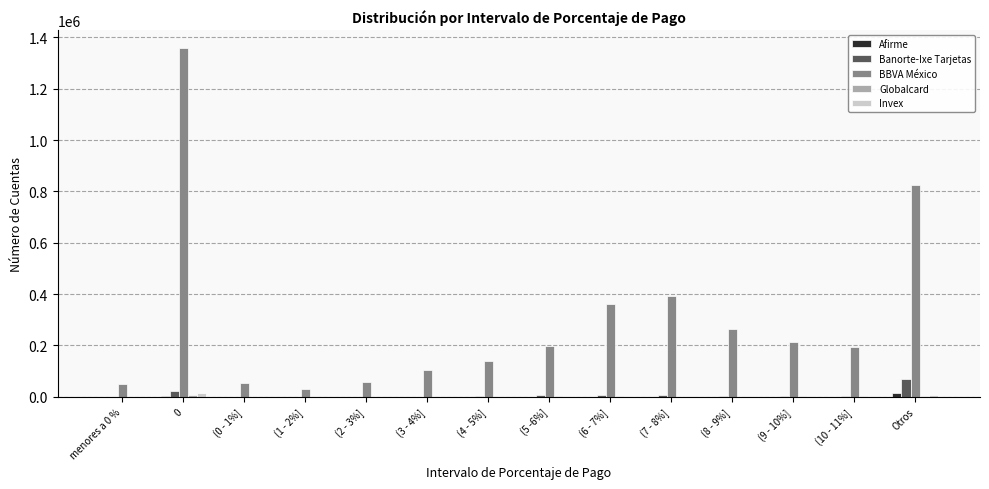

Is it true that BBVA México equals 48013 at menores a 0 %?

True